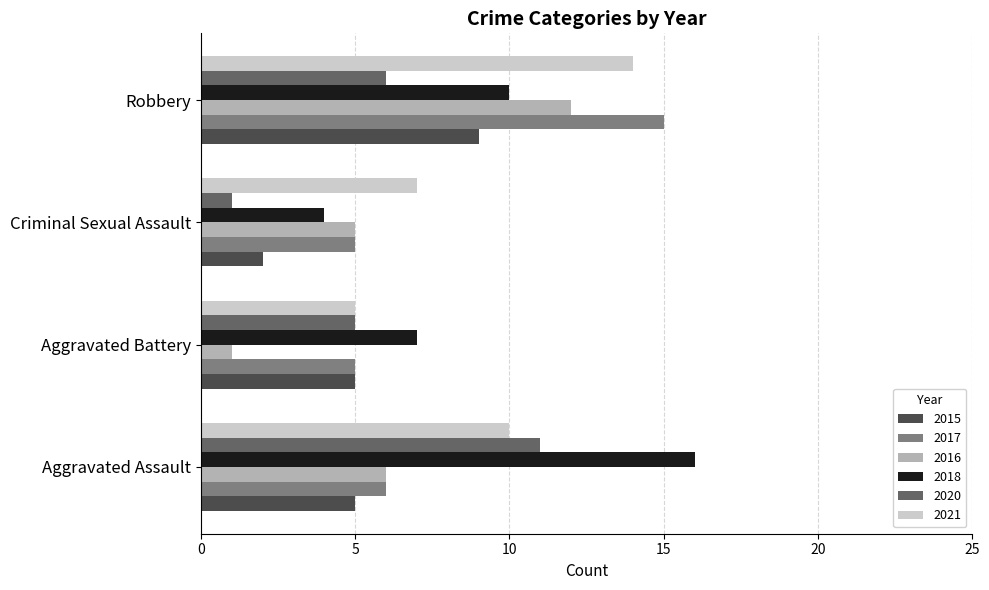

What is the minimum value shown in the chart?

1